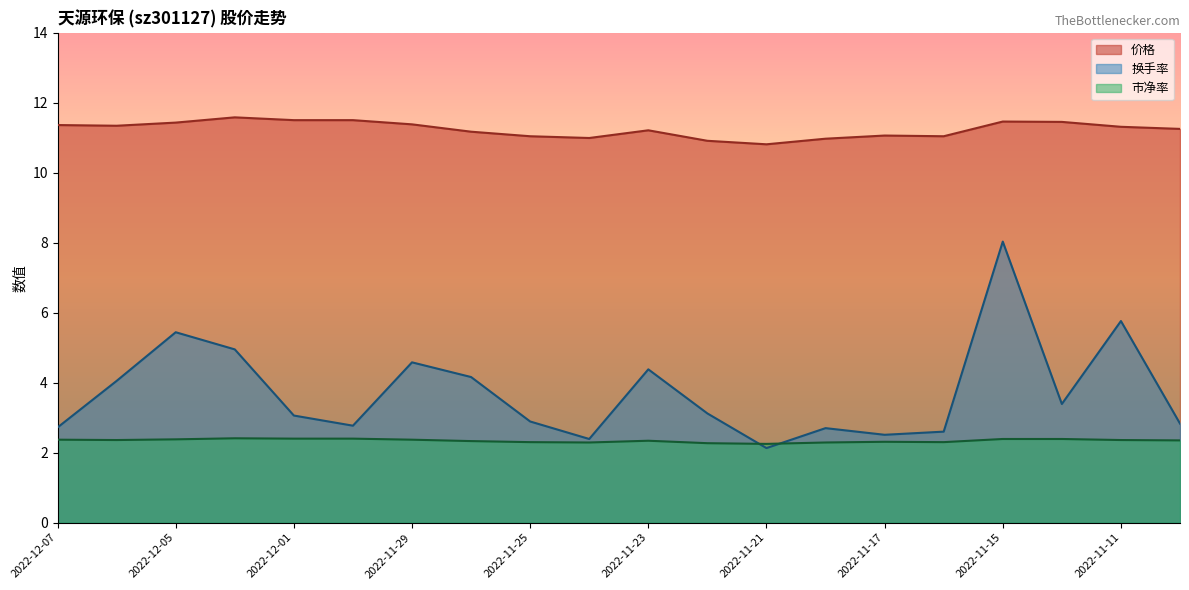

Is the value of 换手率 at 2022-11-28 greater than the value of 市净率 at 2022-11-21?

Yes